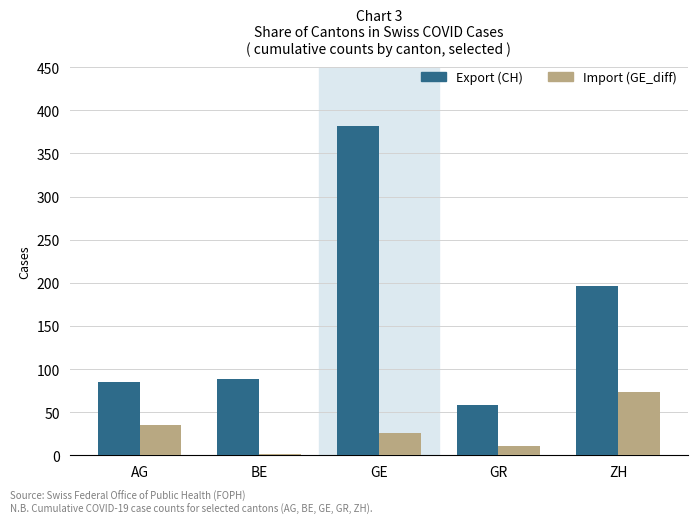

Where does the Import (GE_diff) series first go above 26?

AG